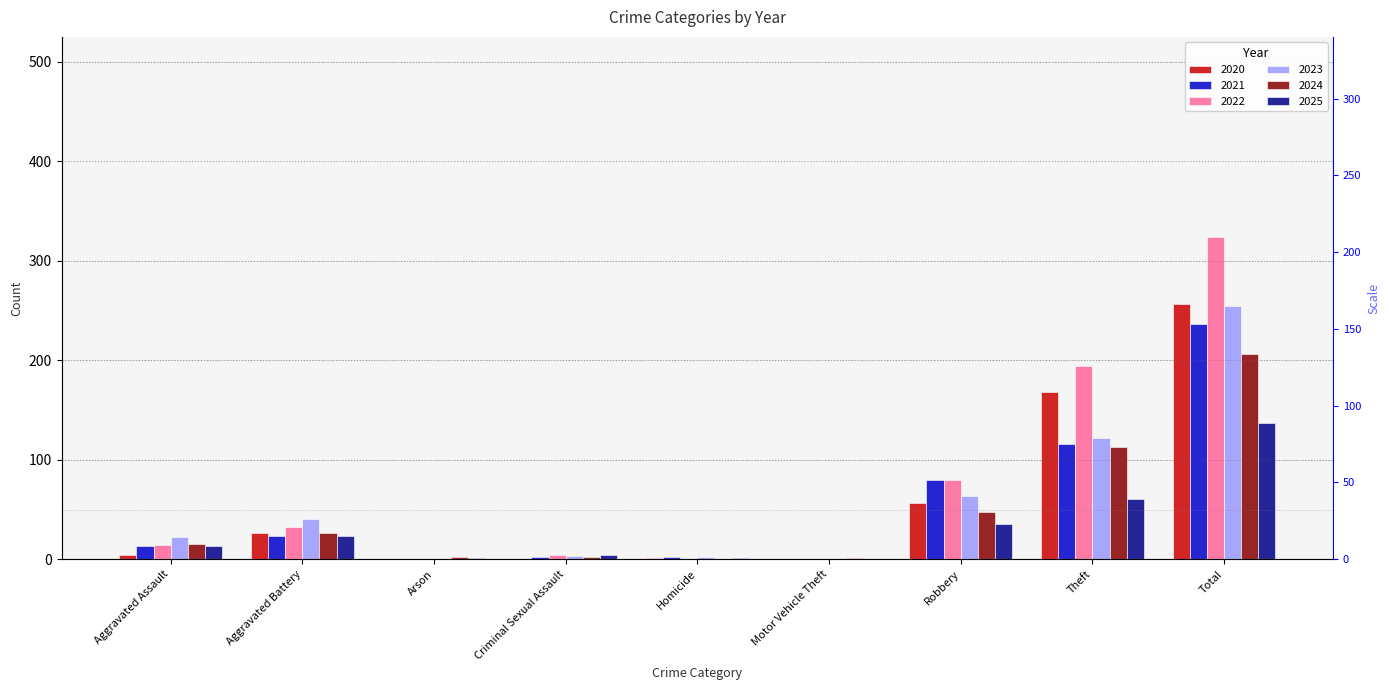

Between Theft and Robbery, which is larger?

Theft